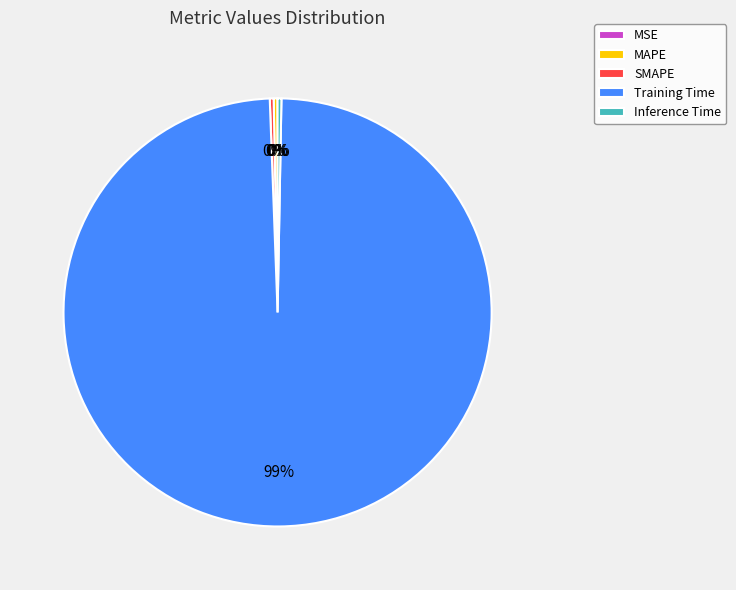

Is the sum of Inference Time and Training Time greater than half?

Yes